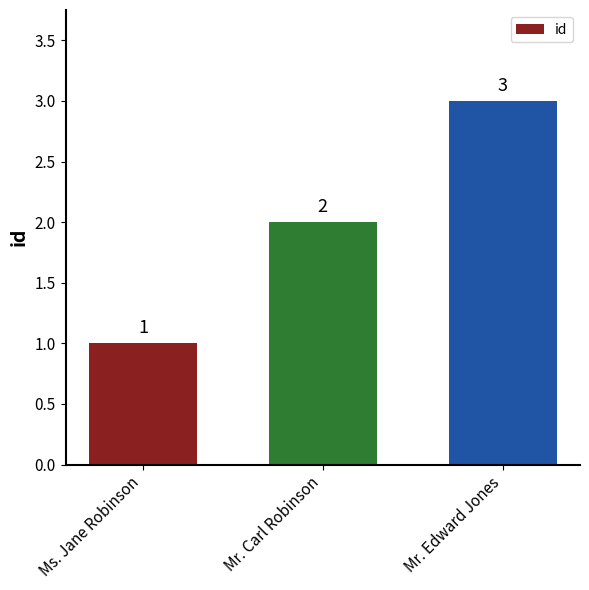

The value at Ms. Jane Robinson is 1. True or false?

True